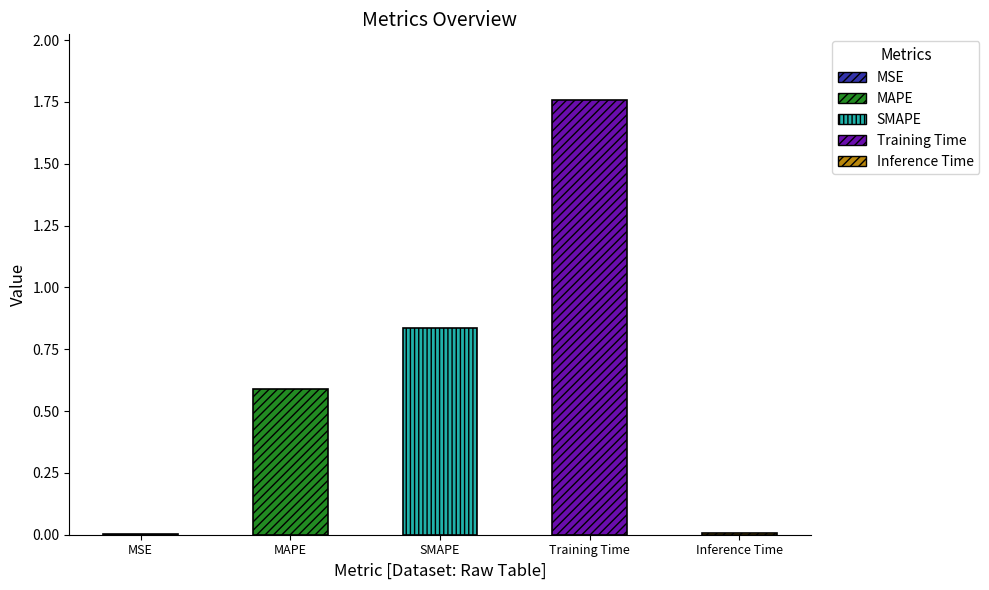

Reading left to right, list all the values displayed in this chart.

0.0	0.6	0.8	1.8	0.0